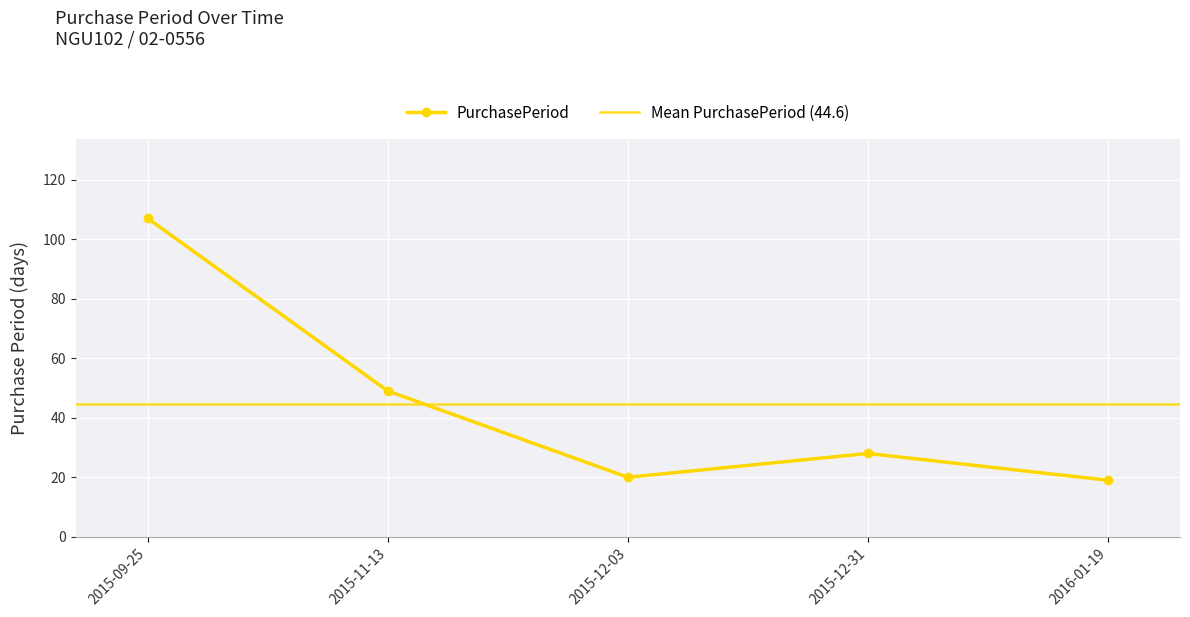

How many points are higher than both their immediate neighbors (excluding endpoints)?

1